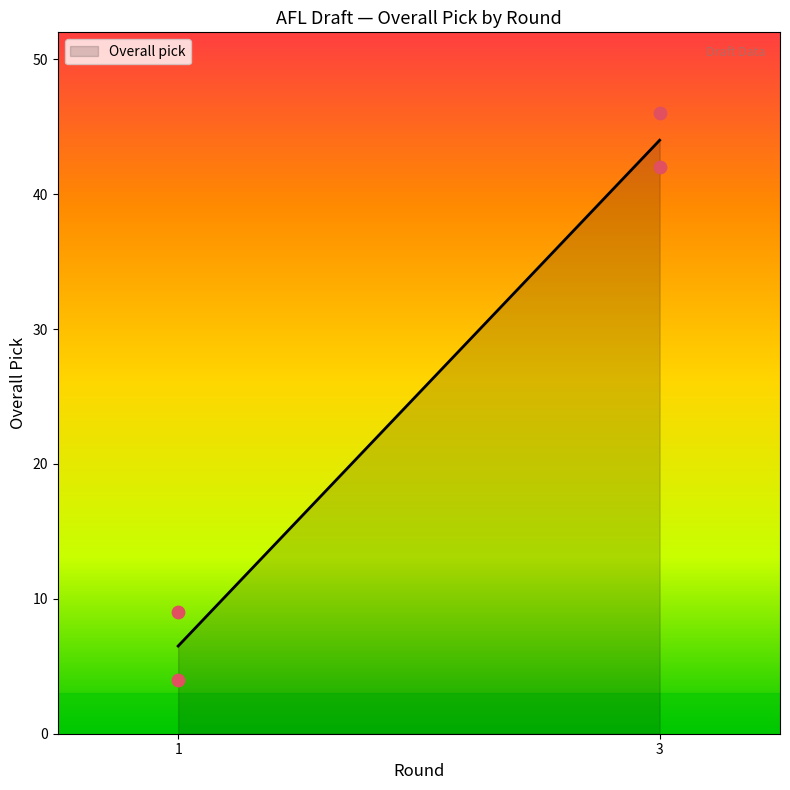

What is the range of Y values (max minus min)?

42